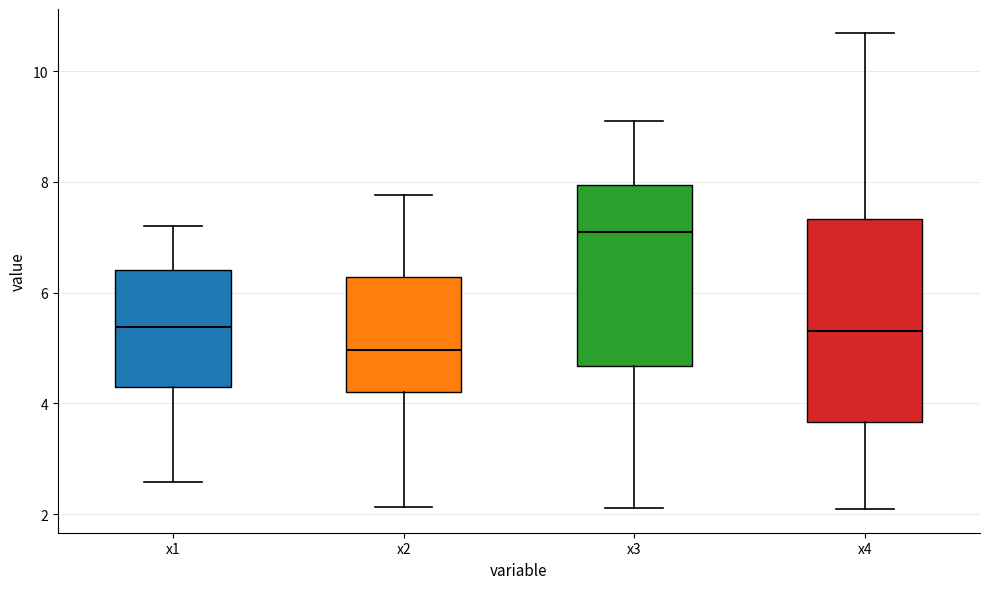

Reading left to right, read every box against the y-axis: the position of its median line, the range the box covers, and the ends of its whiskers. The values are not printed on the chart, so give them approximately, as read against the axis.

x1: median 5.4, box 4.4 to 6.4, whiskers 2.6 to 7.2
x2: median 5.0, box 4.2 to 6.2, whiskers 2.2 to 7.8
x3: median 7.0, box 4.6 to 8.0, whiskers 2.2 to 9.2
x4: median 5.4, box 3.6 to 7.4, whiskers 2.0 to 10.6